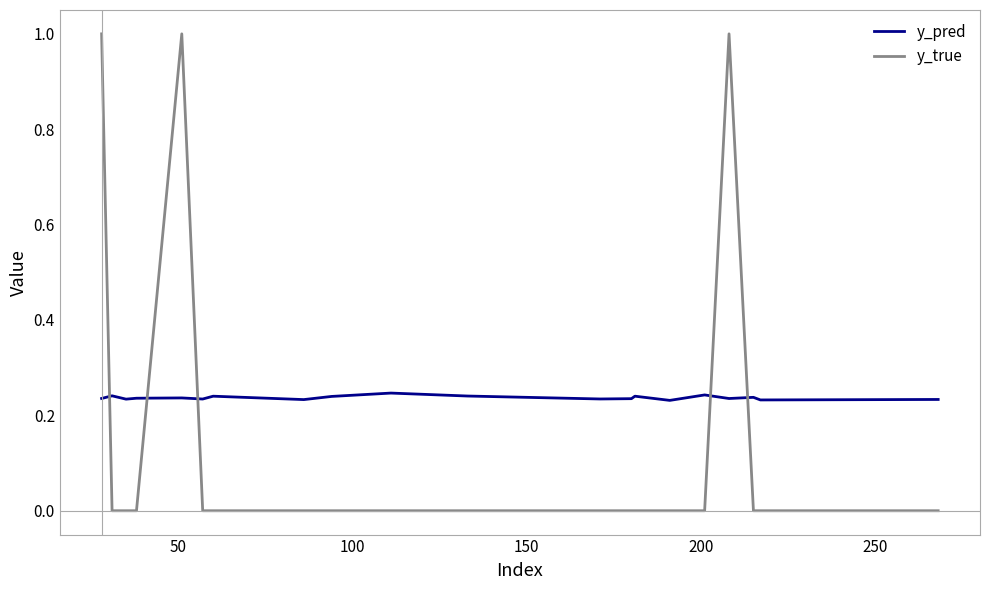

How many lines are shown in the chart?

2